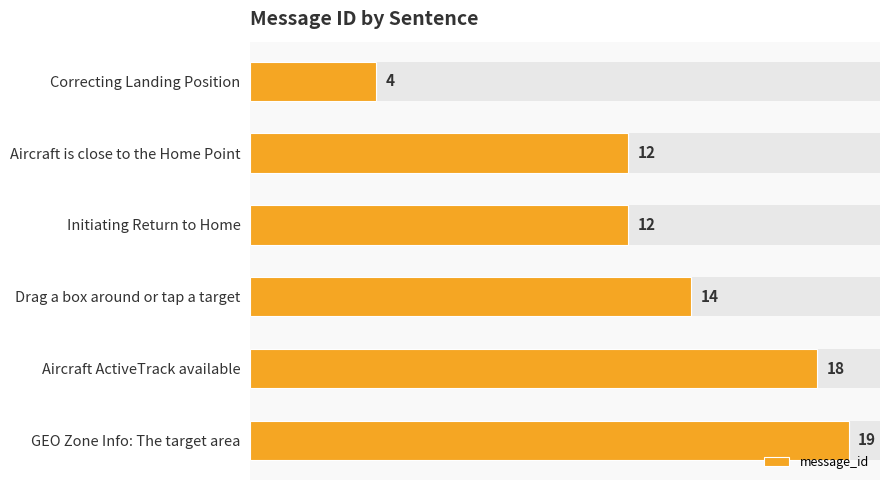

Approximately how many times larger is the value at GEO Zone Info: The target area compared to Drag a box around or tap a target?

1.4